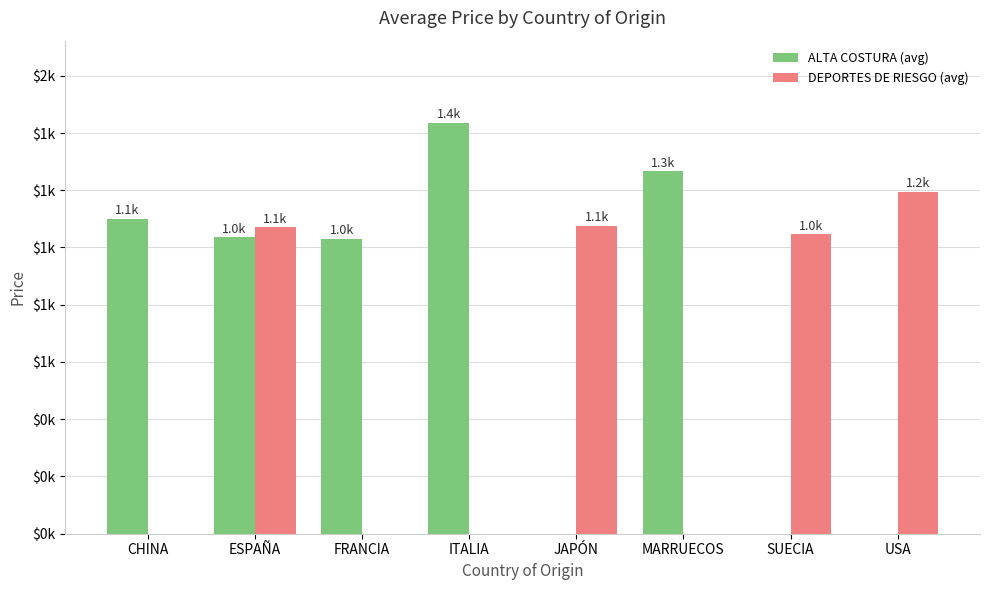

What is the value of the DEPORTES DE RIESGO (avg) bar at the 8th from the left?

1194.9